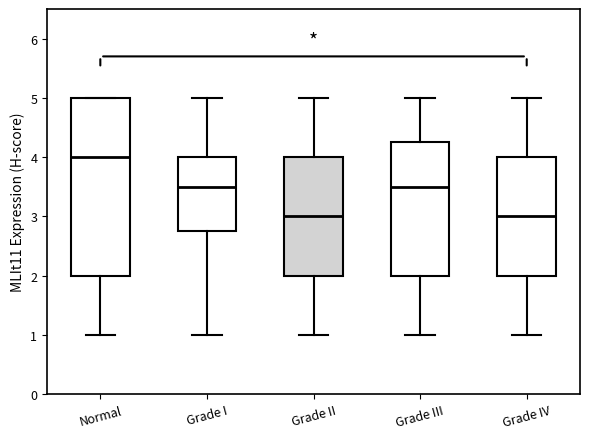

Reading left to right, read every box against the y-axis: the position of its median line, the range the box covers, and the ends of its whiskers. The values are not printed on the chart, so give them approximately, as read against the axis.

Normal: median 4.0, box 2.0 to 5.0, whiskers 1.0 to 5.0
Grade I: median 3.5, box 2.8 to 4.0, whiskers 1.0 to 5.0
Grade II: median 3.0, box 2.0 to 4.0, whiskers 1.0 to 5.0
Grade III: median 3.5, box 2.0 to 4.3, whiskers 1.0 to 5.0
Grade IV: median 3.0, box 2.0 to 4.0, whiskers 1.0 to 5.0